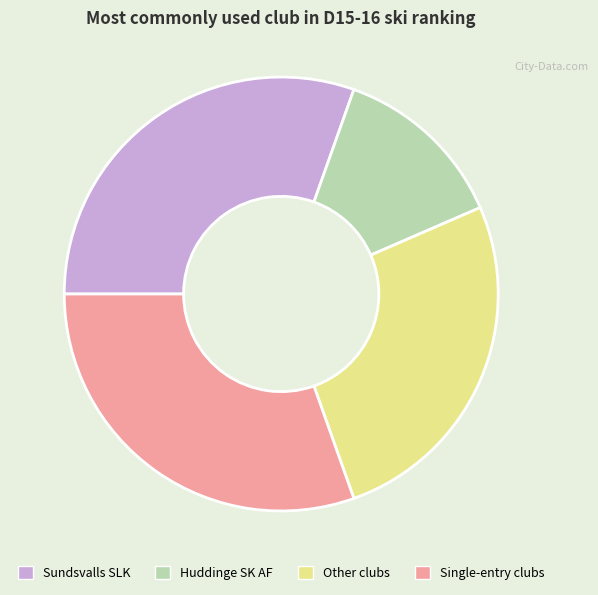

Combined, do Huddinge SK AF and Sundsvalls SLK account for over 50%?

No